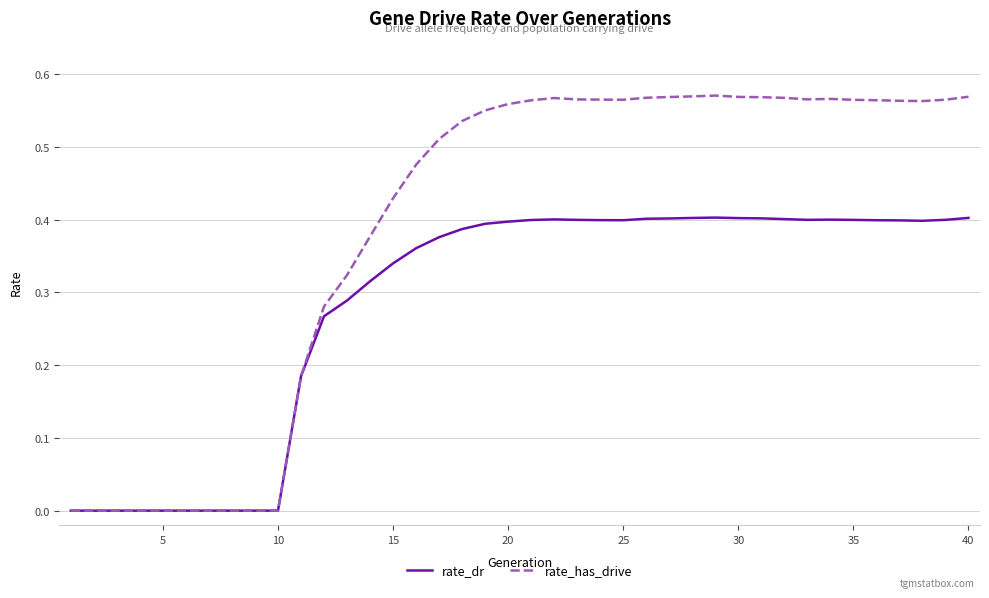

At 30, list the series in order from largest to smallest.

rate_has_drive, rate_dr